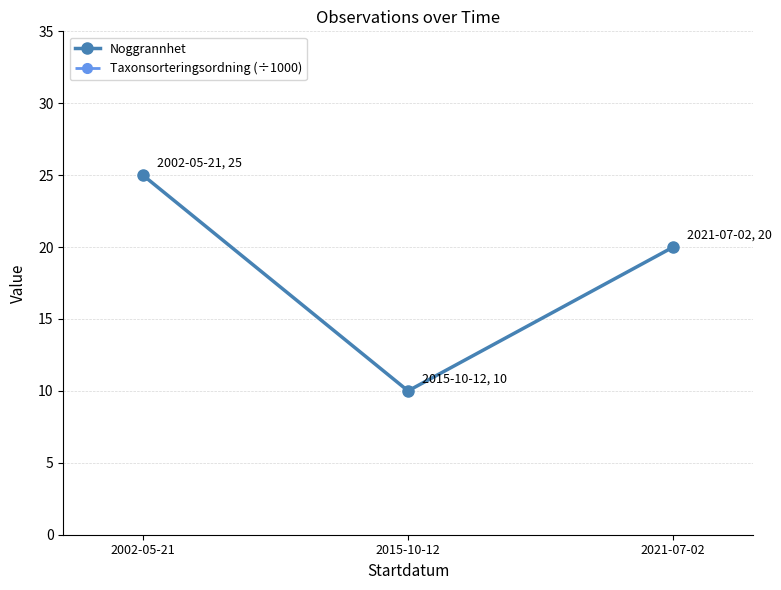

Reading right to left, transcribe all the data shown in this chart.

Noggrannhet: 20.0	10.0	25.0
Taxonsorteringsordning (÷1000): 89.4	89.4	78.6